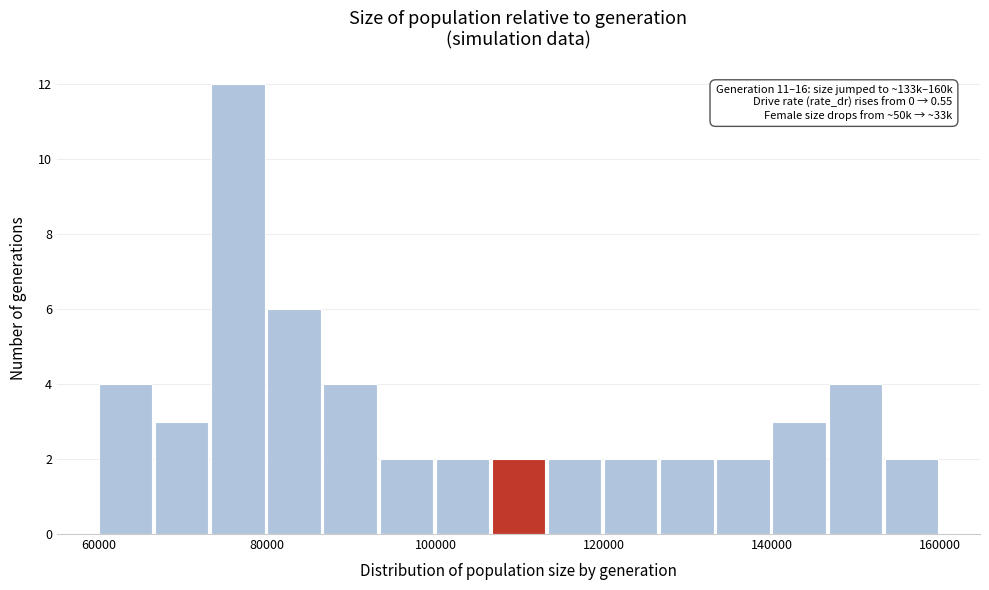

Read against the x-axis, roughly where is the centre of the tallest bar?

76000